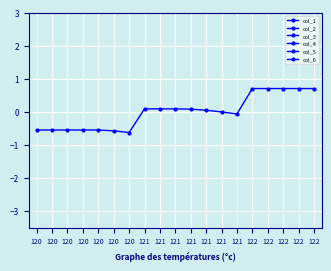

At which label is col_5 closest to 10?

120